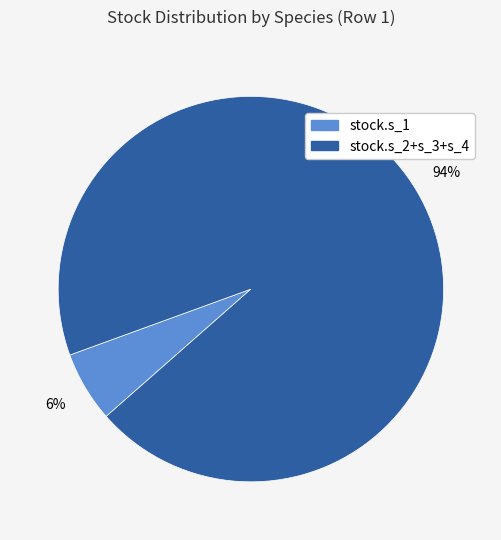

To the nearest percent, what is the difference between the largest and smallest slice percentages?

88%